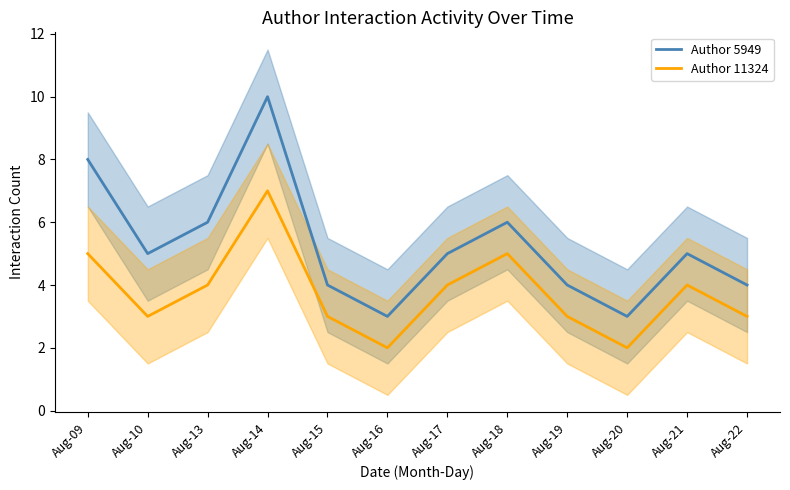

What is the difference between the maximum and minimum values in the Author 5949 series?

7